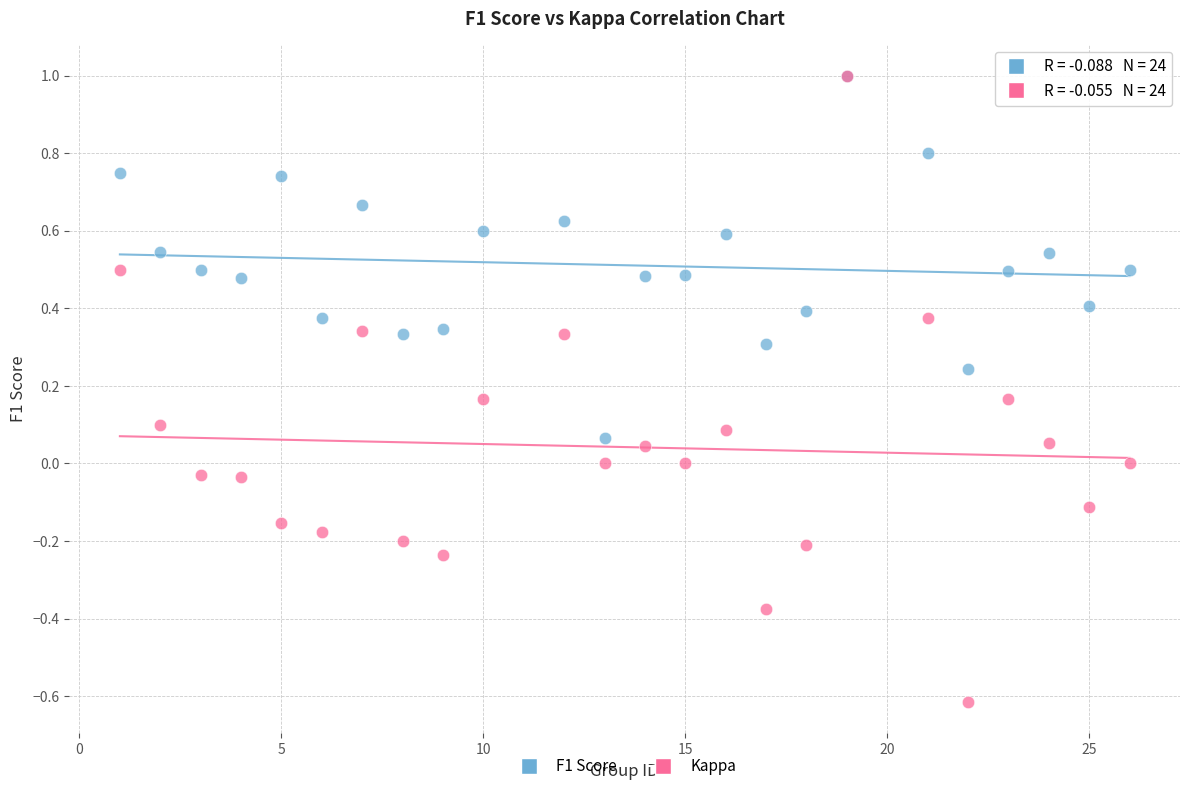

Which series has the widest spread of Y values?

Kappa